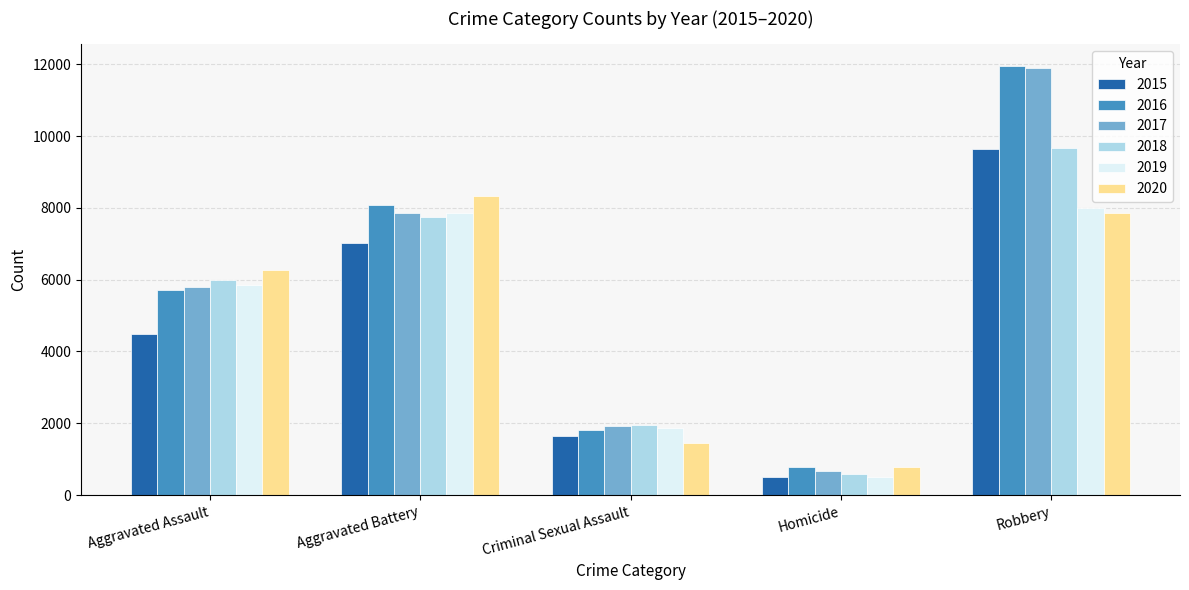

List the labels in order of 2015 value, smallest first.

Homicide, Criminal Sexual Assault, Aggravated Assault, Aggravated Battery, Robbery